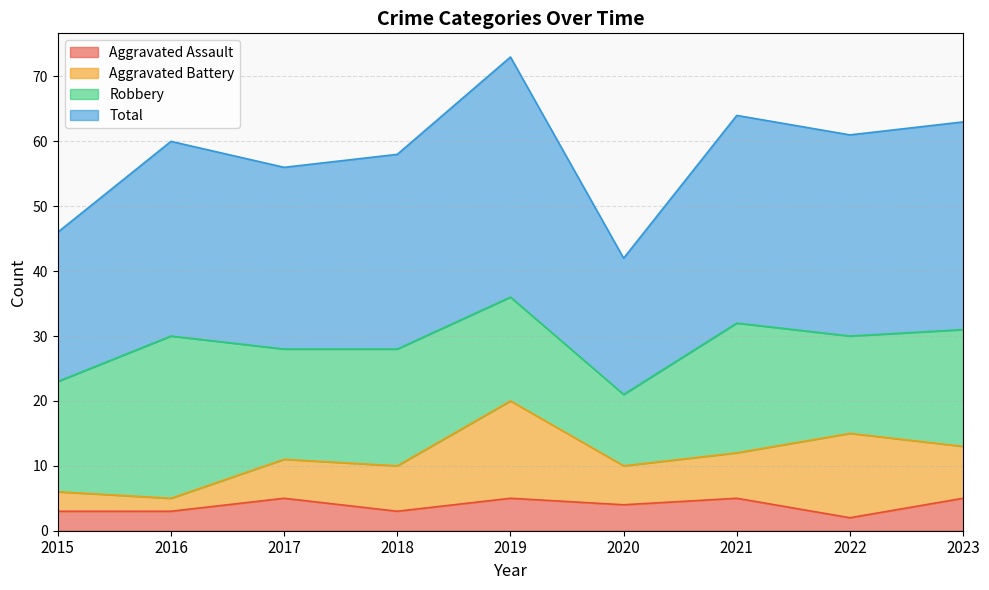

True or false: Total has a value of 63 at 2023.

True